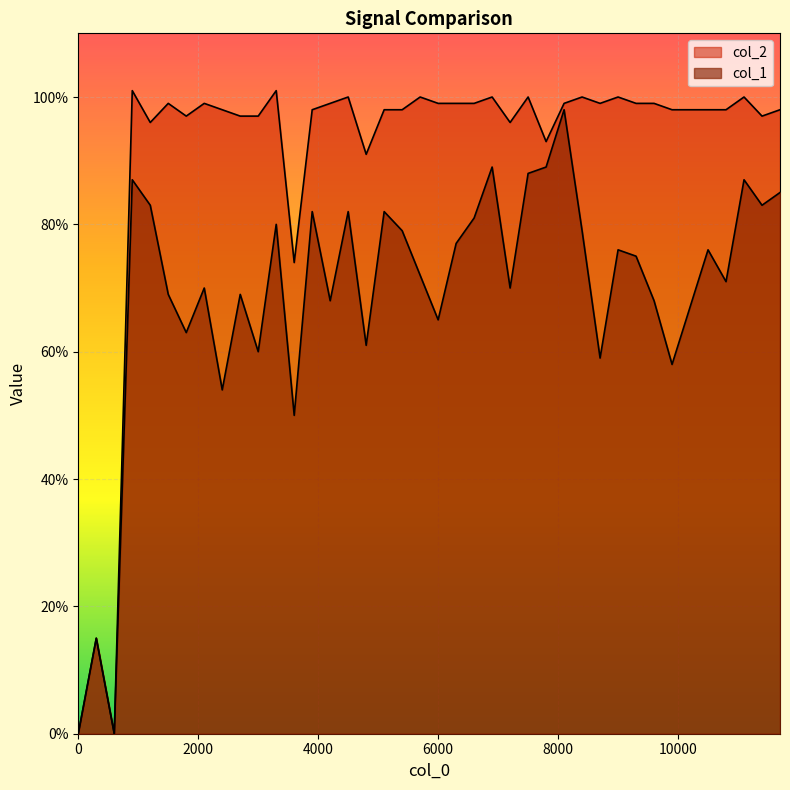

Does the chart display data point markers on the line(s)?

No